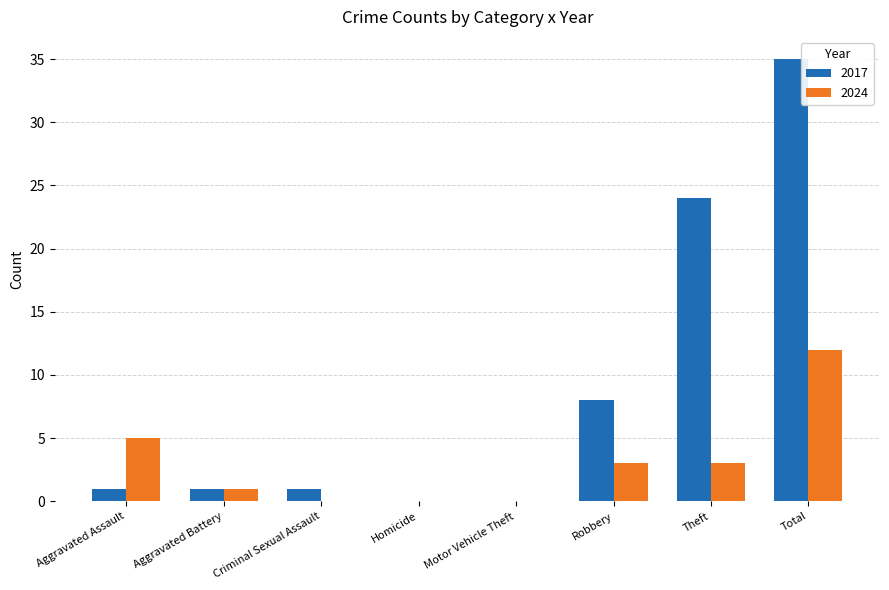

Which series has the largest range (max minus min)?

2017